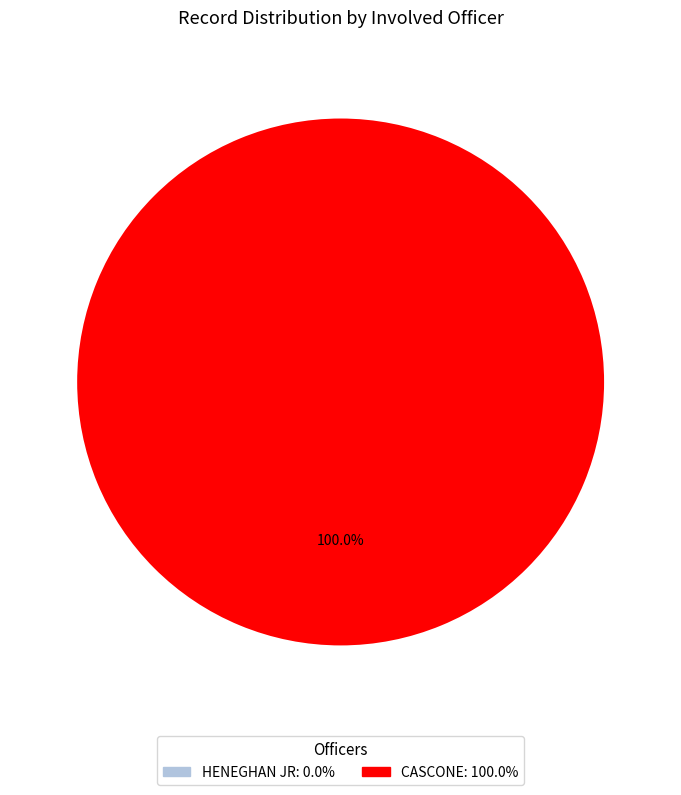

The CASCONE slice represents 100% of the pie. True or false?

True